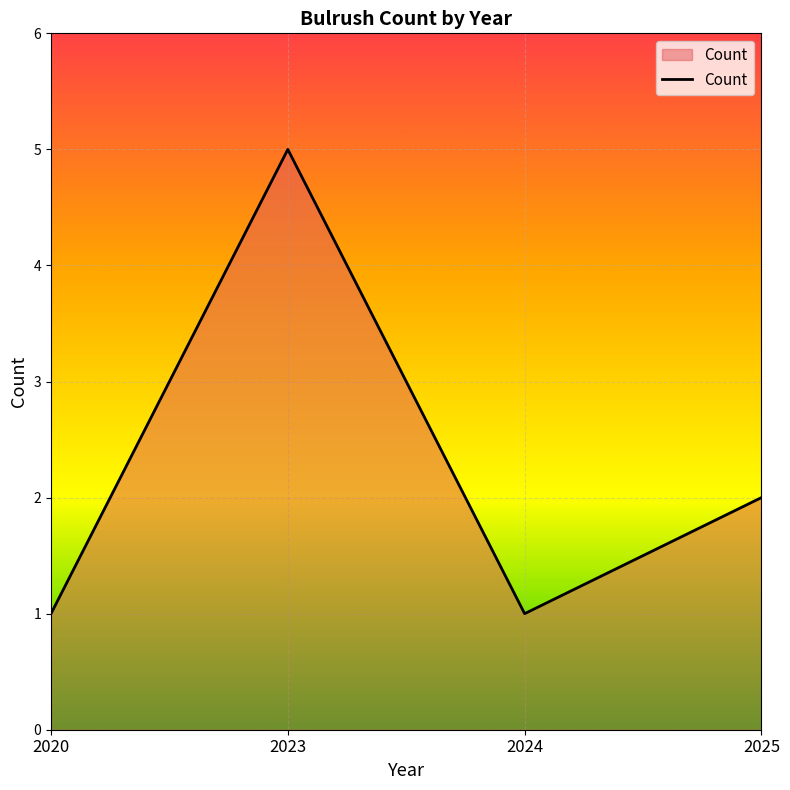

What is the ratio of the value at 2020 to the value at 2024?

1.0